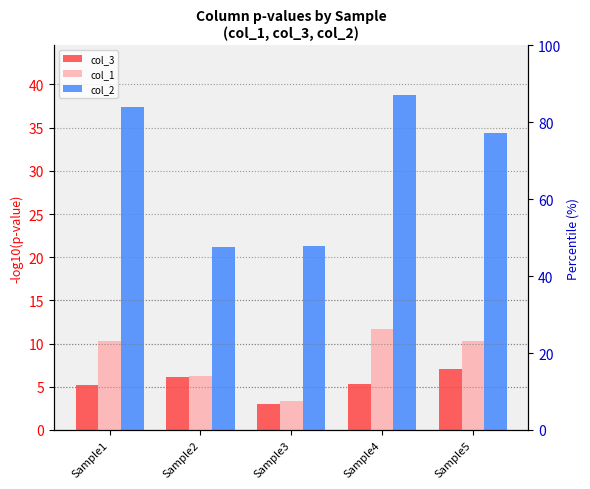

What is the maximum value for col_3?

7.0